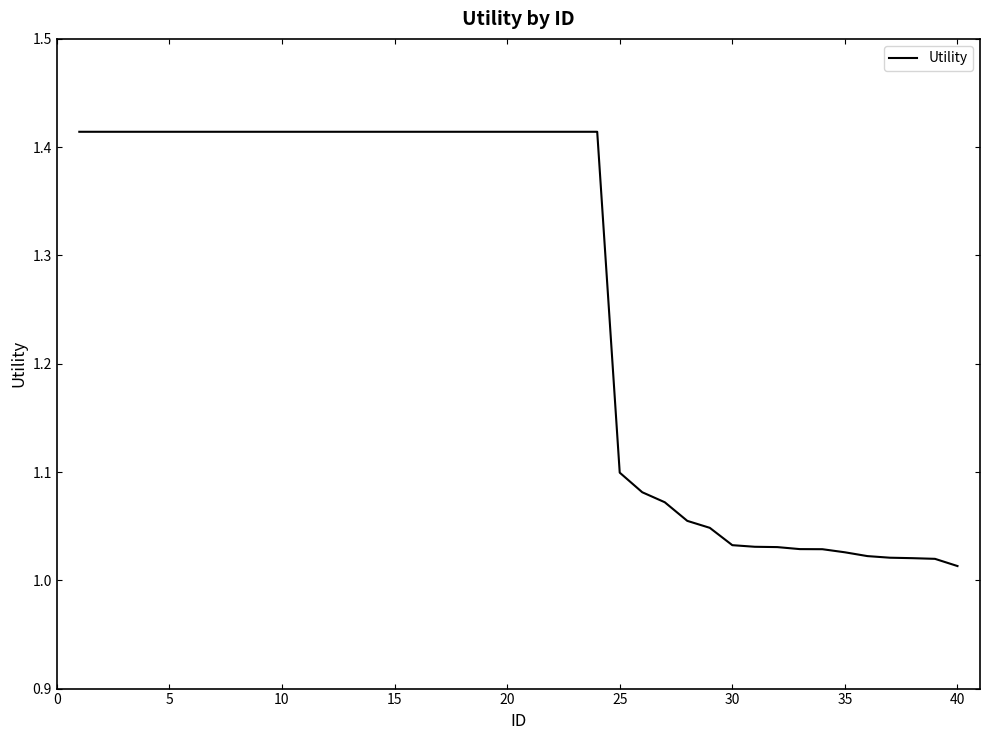

What is the difference between the maximum and minimum values?

0.4